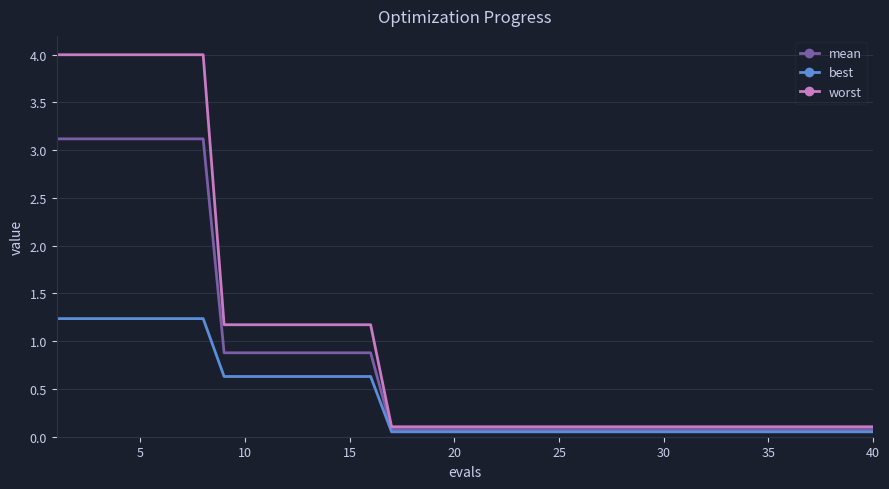

How many lines are shown in the chart?

3